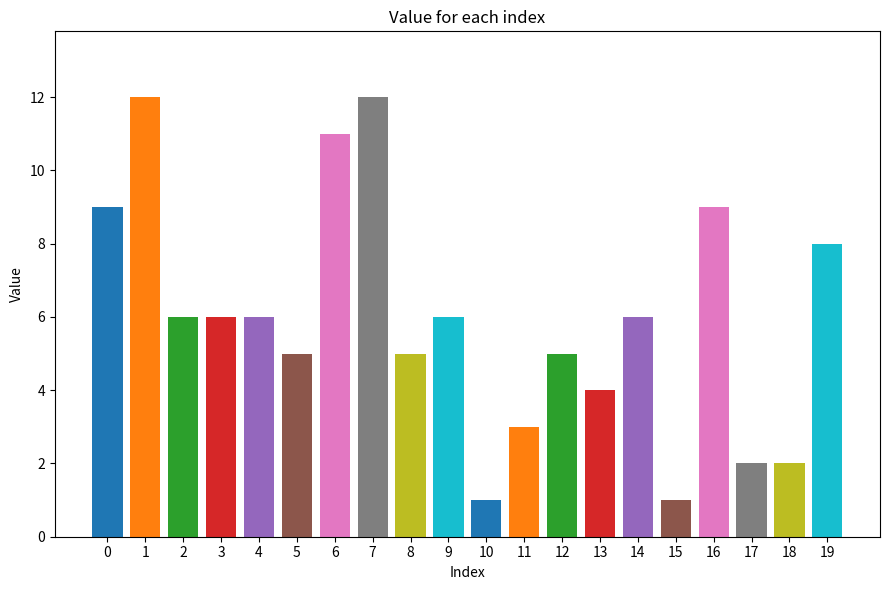

Reading left to right, list all the values displayed in this chart.

9	12	6	6	6	5	11	12	5	6	1	3	5	4	6	1	9	2	2	8